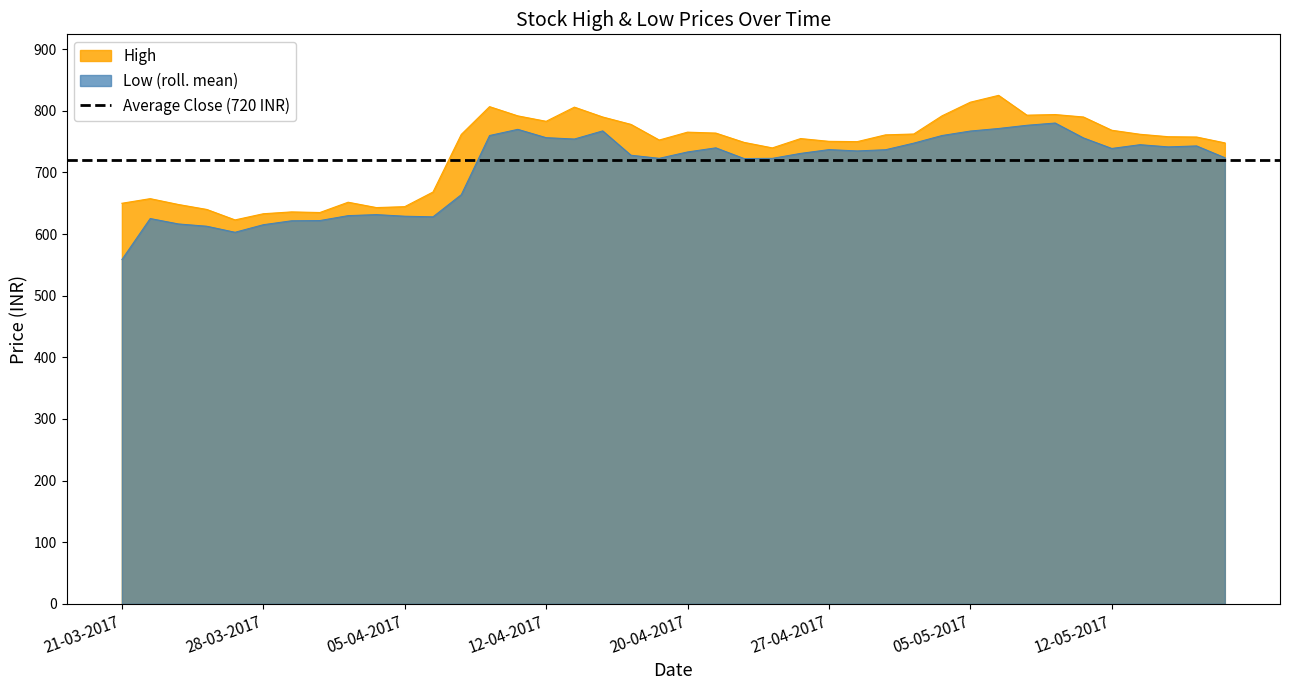

What is the difference between the second highest and second lowest values in the Low series?

173.6